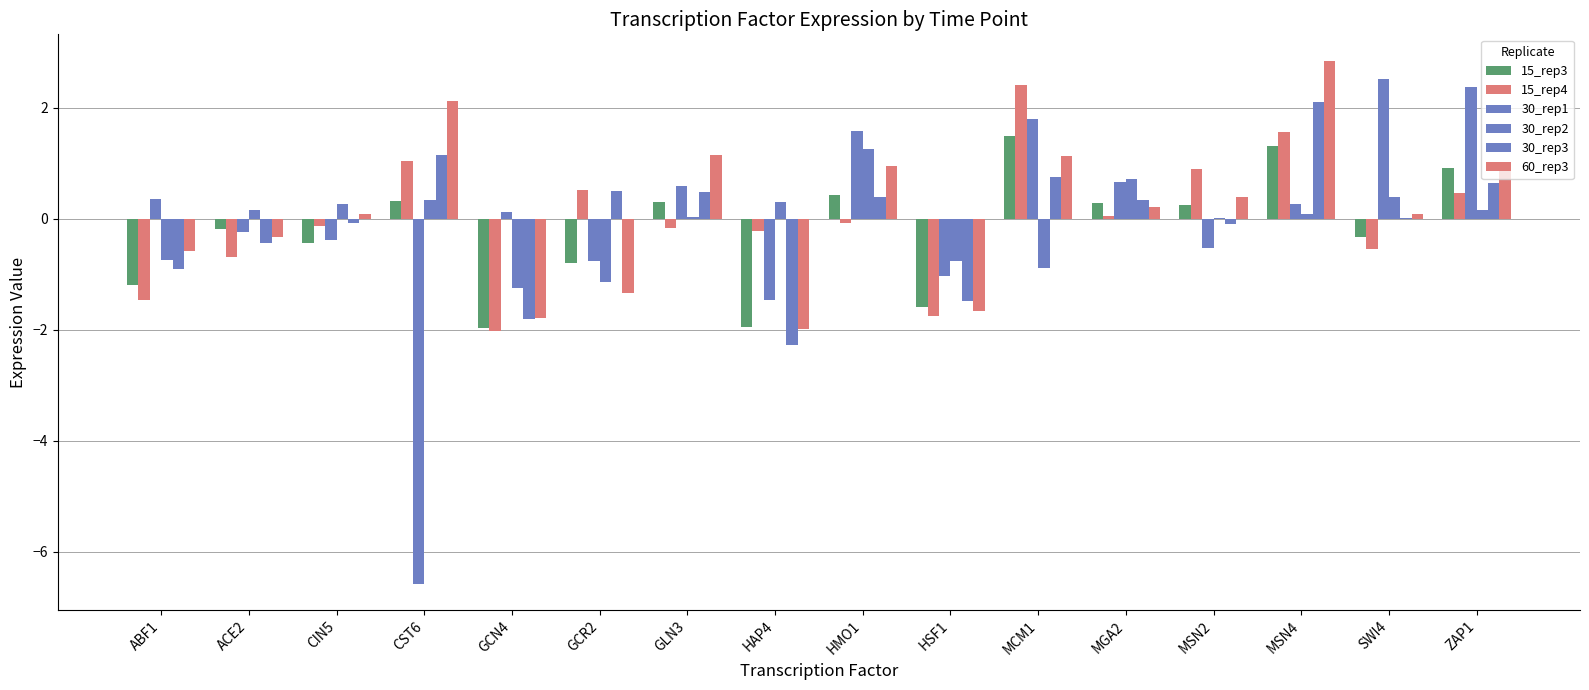

How many values in 30_rep1 are above zero?

9